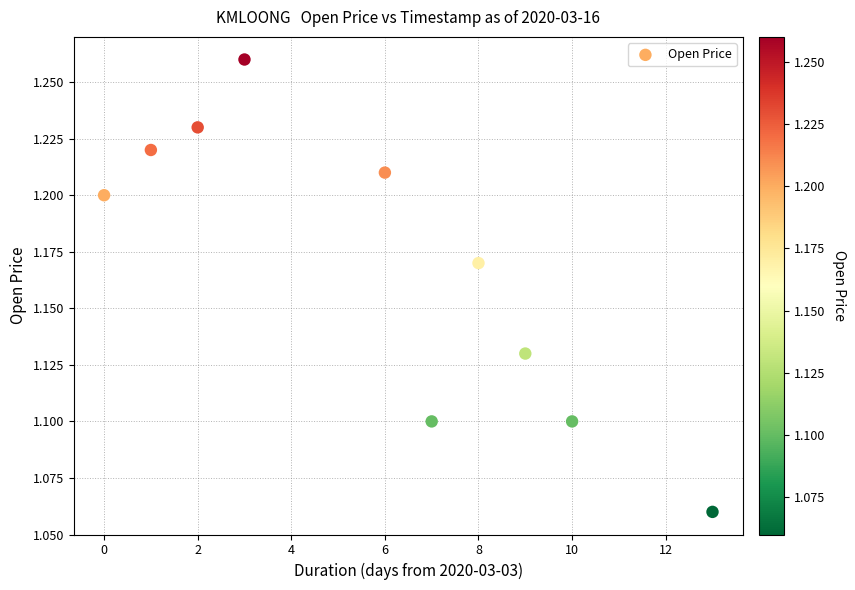

What is the average X value?

5.9